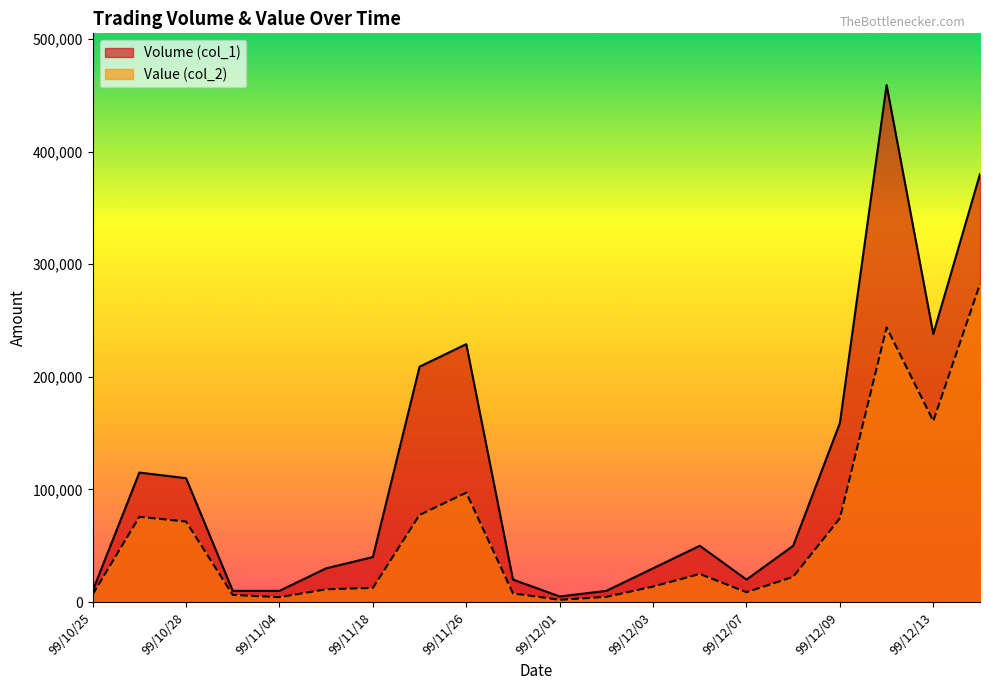

What is the maximum value shown in the chart?

459000